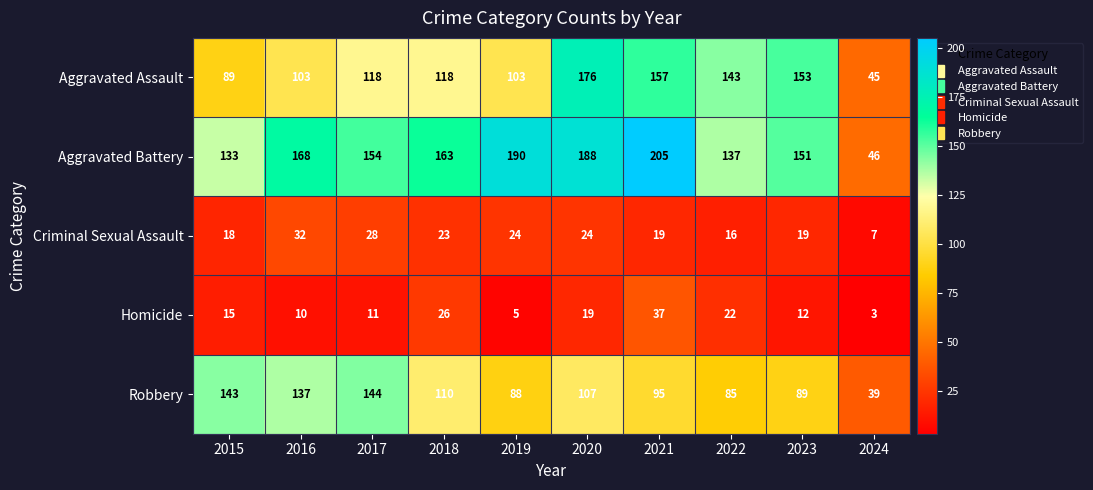

What is the lowest value of the Criminal Sexual Assault series?

7